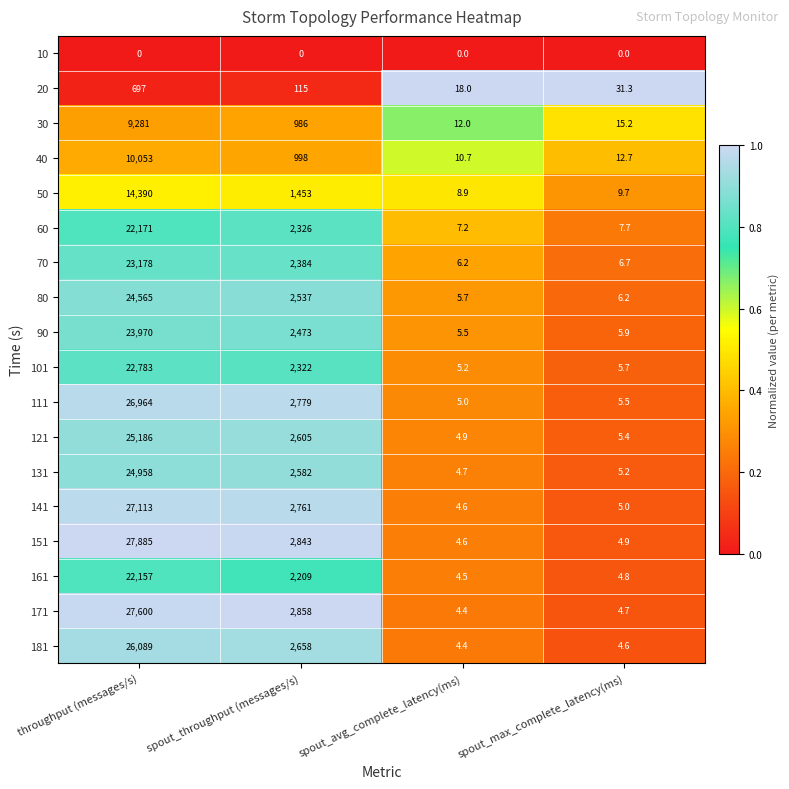

Rank the categories by 171 value from highest to lowest.

throughput (messages/s), spout_throughput (messages/s), spout_max_complete_latency(ms), spout_avg_complete_latency(ms)